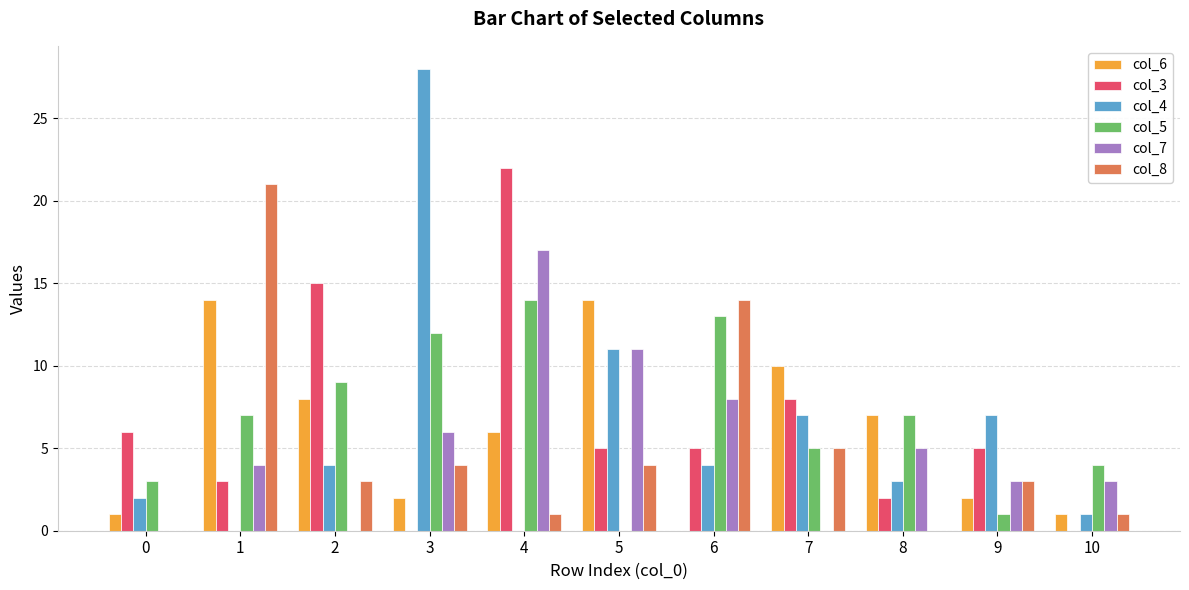

Which series has the largest range (max minus min)?

col_4